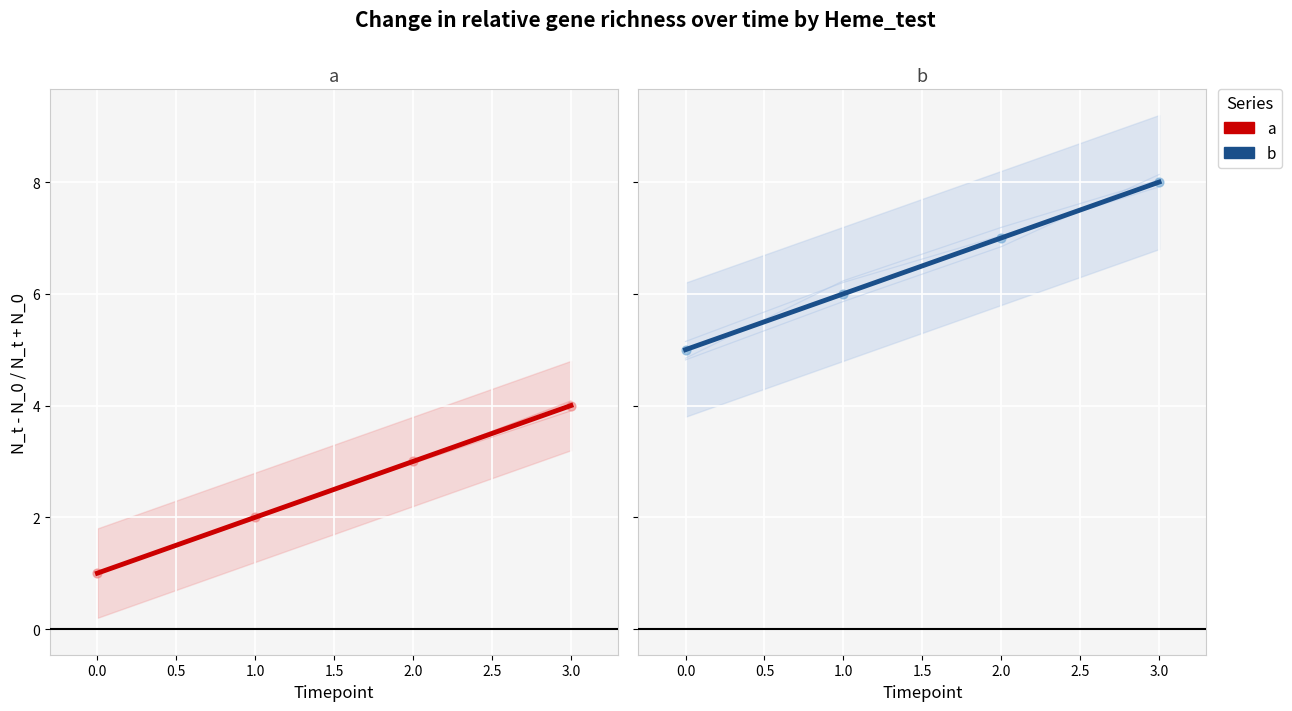

Is the value of a at −0.5 greater than the value of b at 0.5?

No